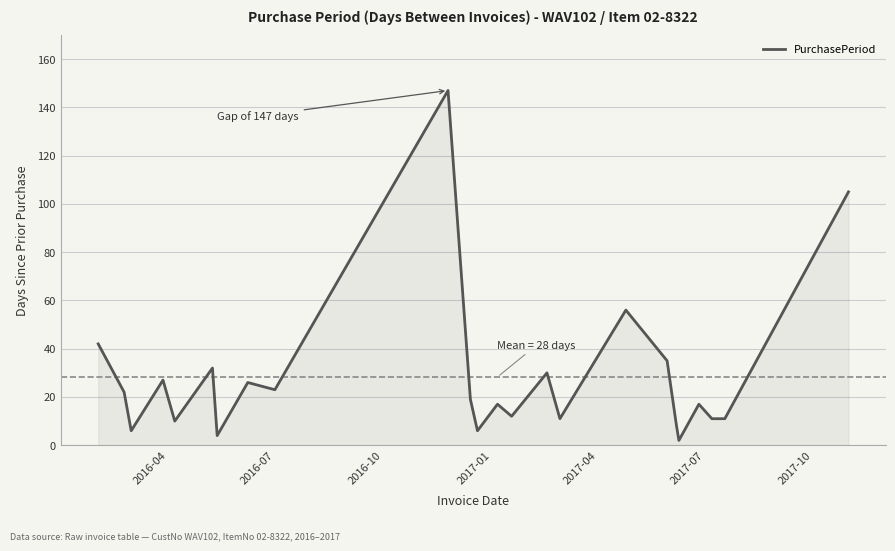

Count the number of categories in the chart.

24